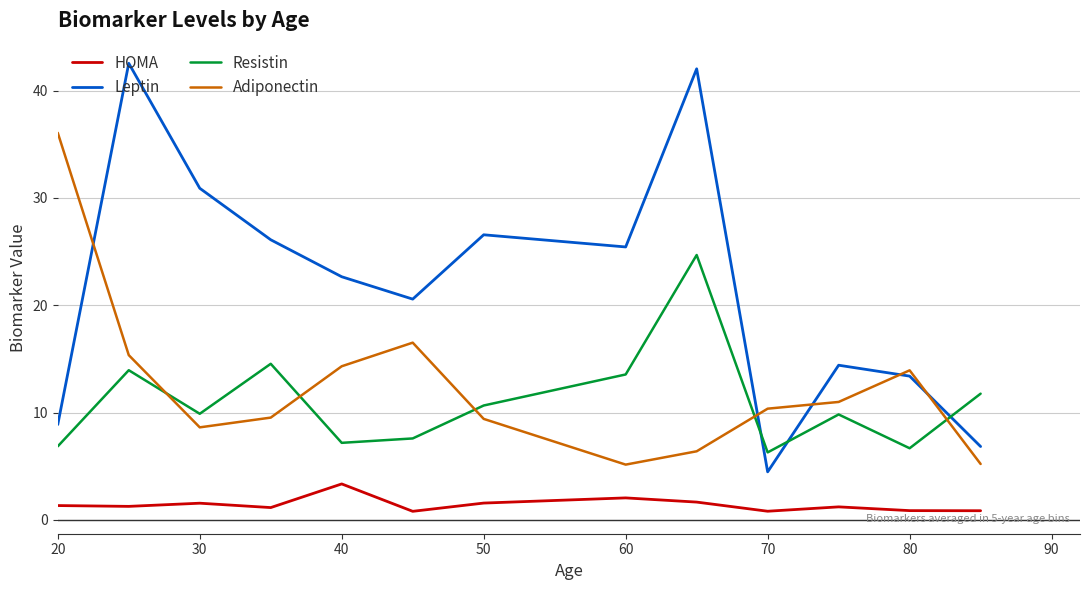

Which series has the largest total across all categories?

Leptin